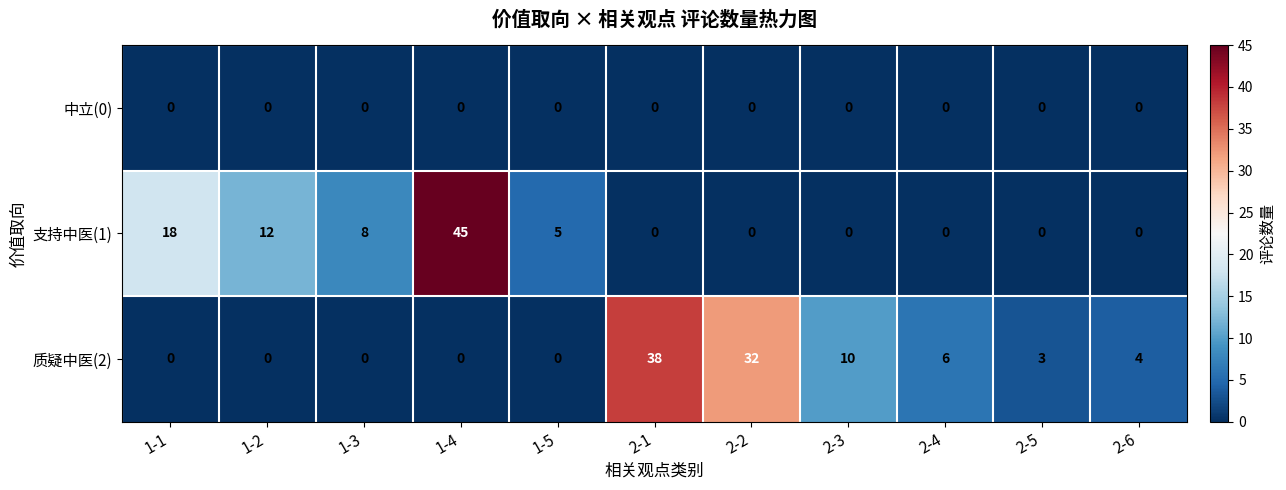

Rank the series by their maximum value, from lowest to highest.

中立(0), 质疑中医(2), 支持中医(1)